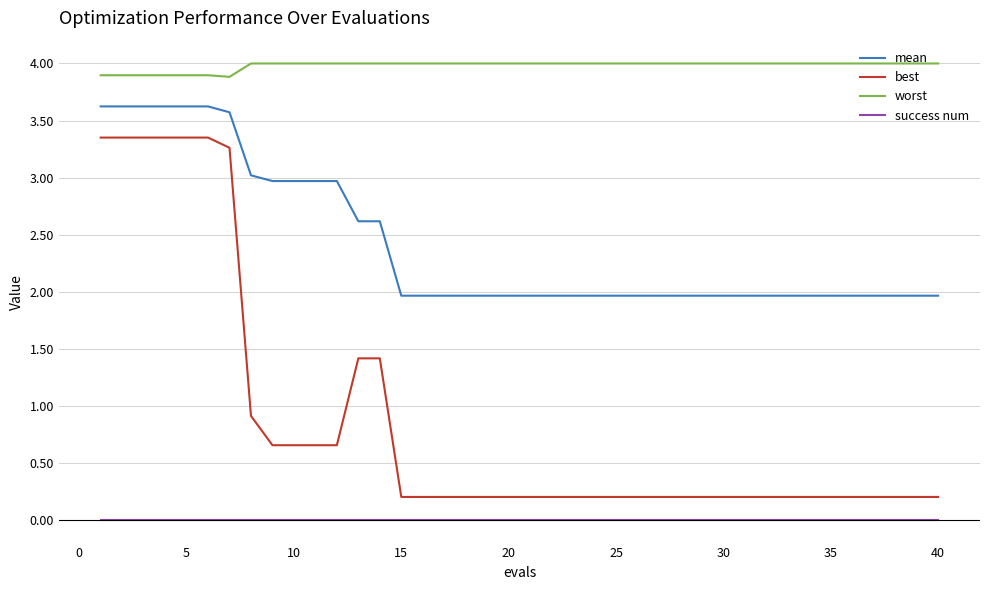

True or false: worst and success num cross at least once.

False